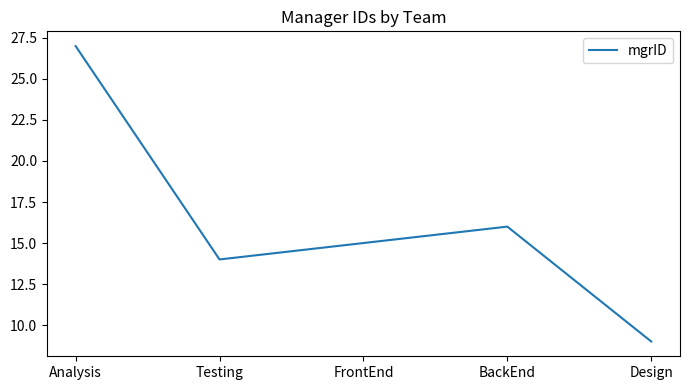

At which category does the data reach its first local peak?

BackEnd